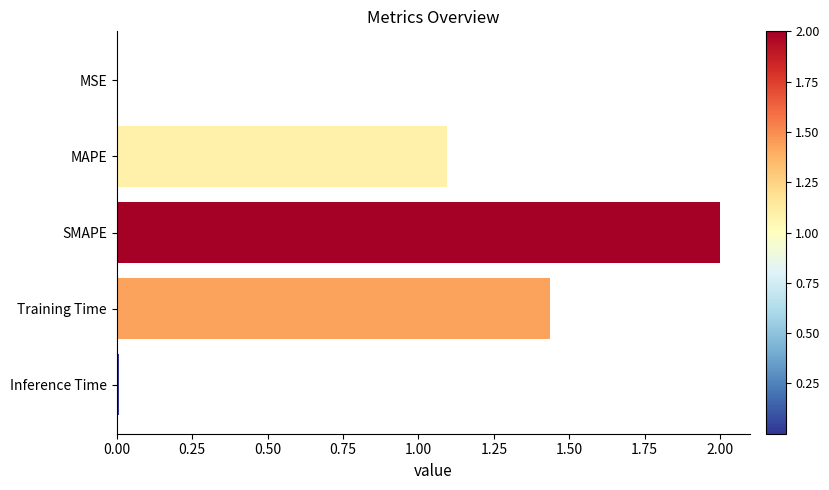

Are the bars horizontal?

Yes